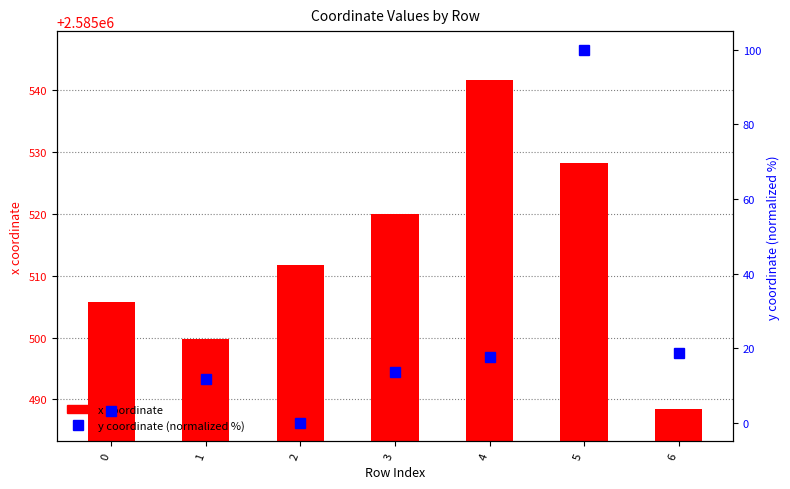

List the series in order of their peak value, highest first.

y coordinate (normalized %), x coordinate